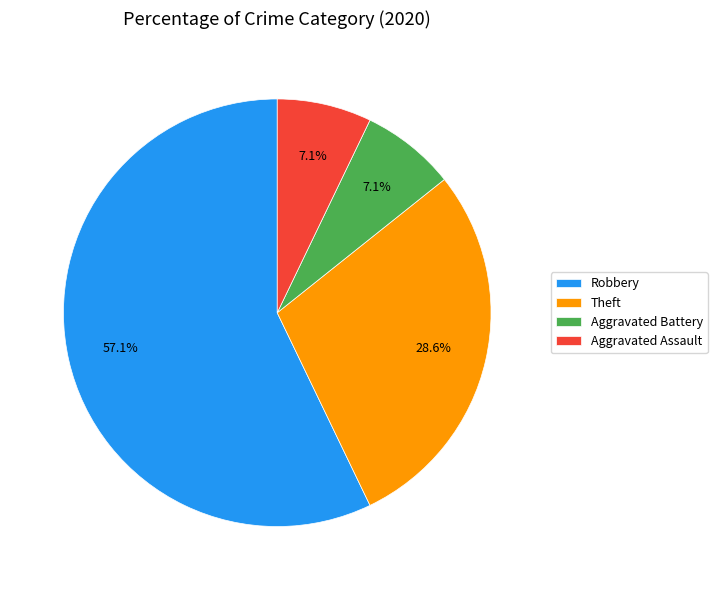

Is Aggravated Assault the majority of the pie?

No